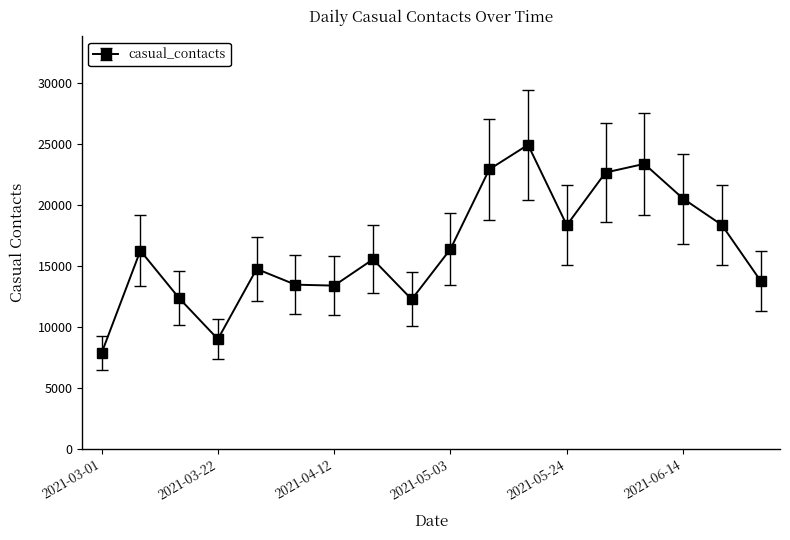

How many points are lower than both their immediate neighbors (excluding endpoints)?

4